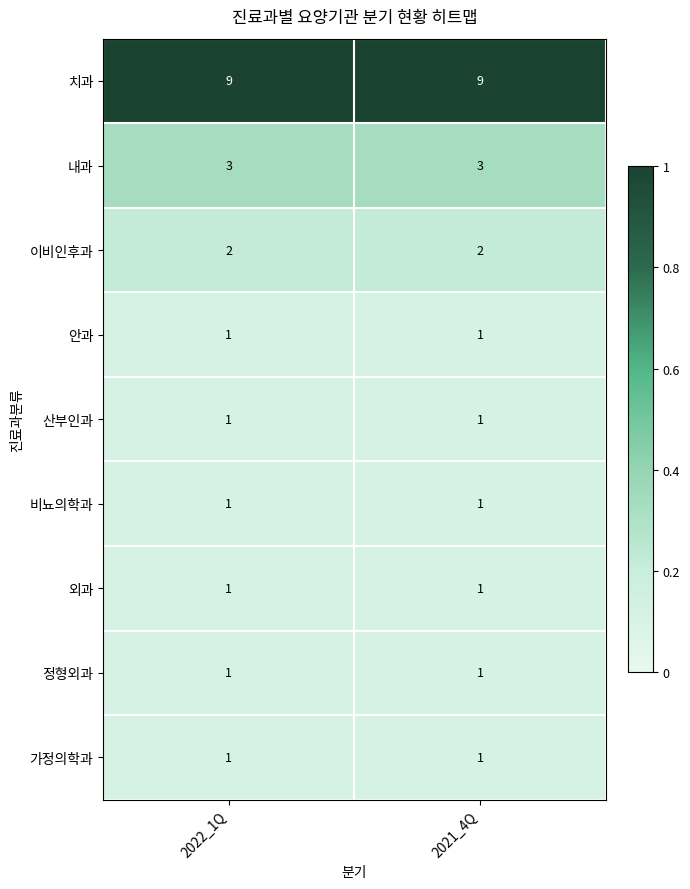

What is the highest value of the 내과 series?

3